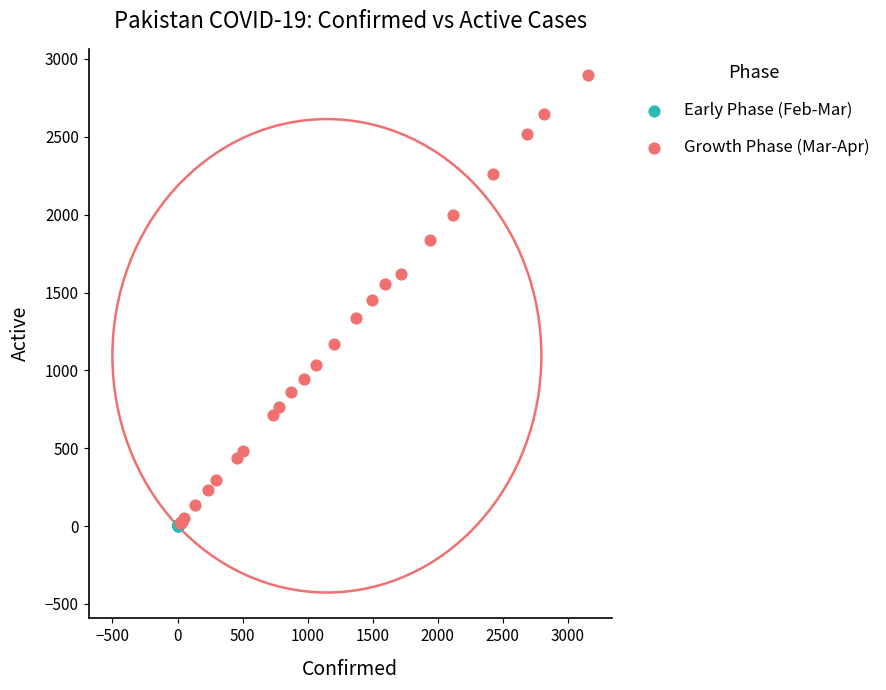

Which series contains the highest Y value?

Growth Phase (Mar-Apr)